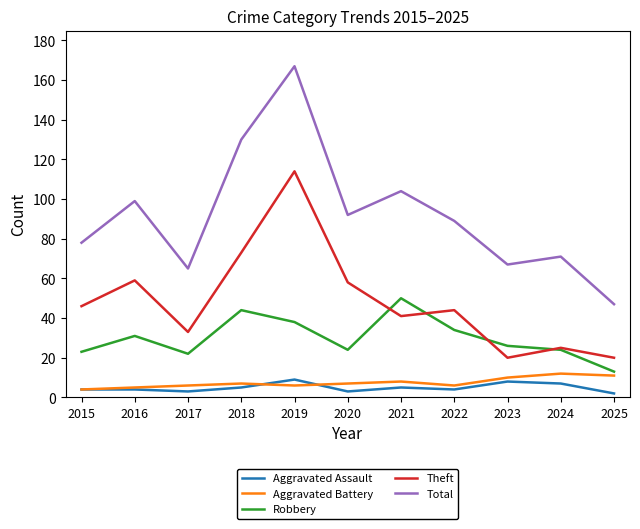

Which series has the largest total across all categories?

Total